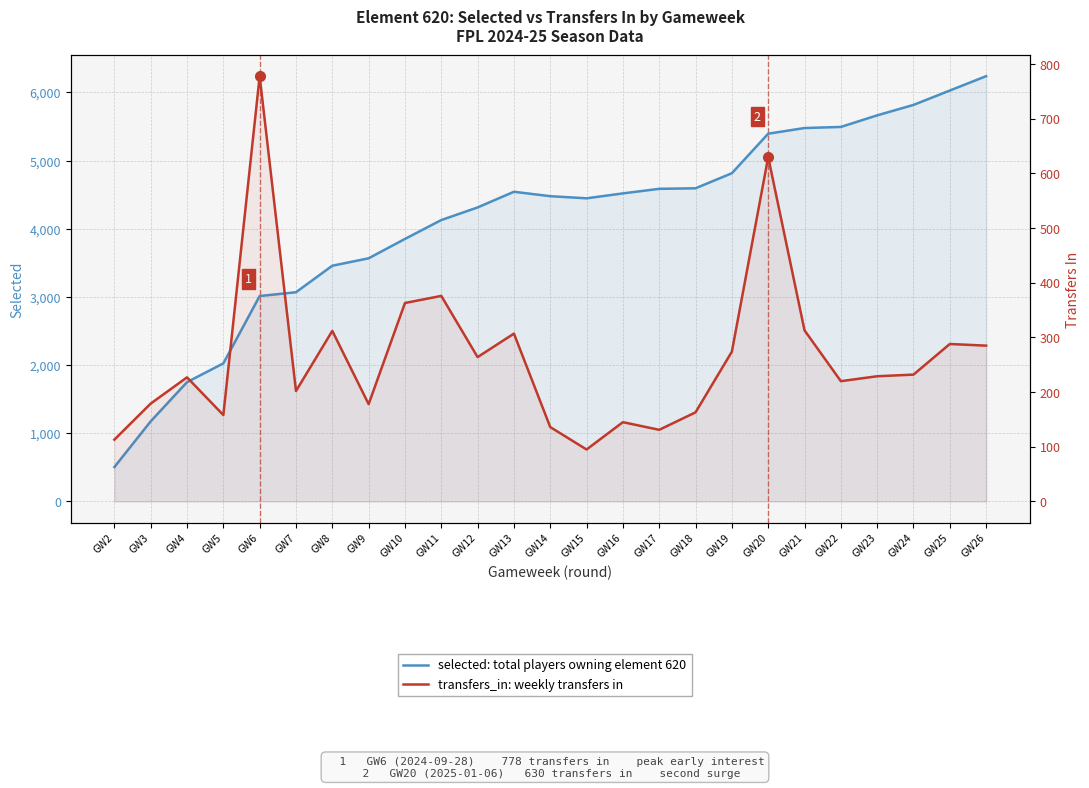

Where is the first local maximum for transfers_in?

GW4